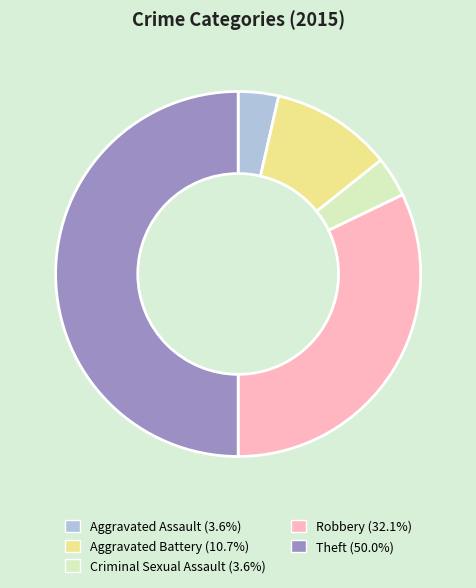

Which category has the biggest portion of the pie?

Theft